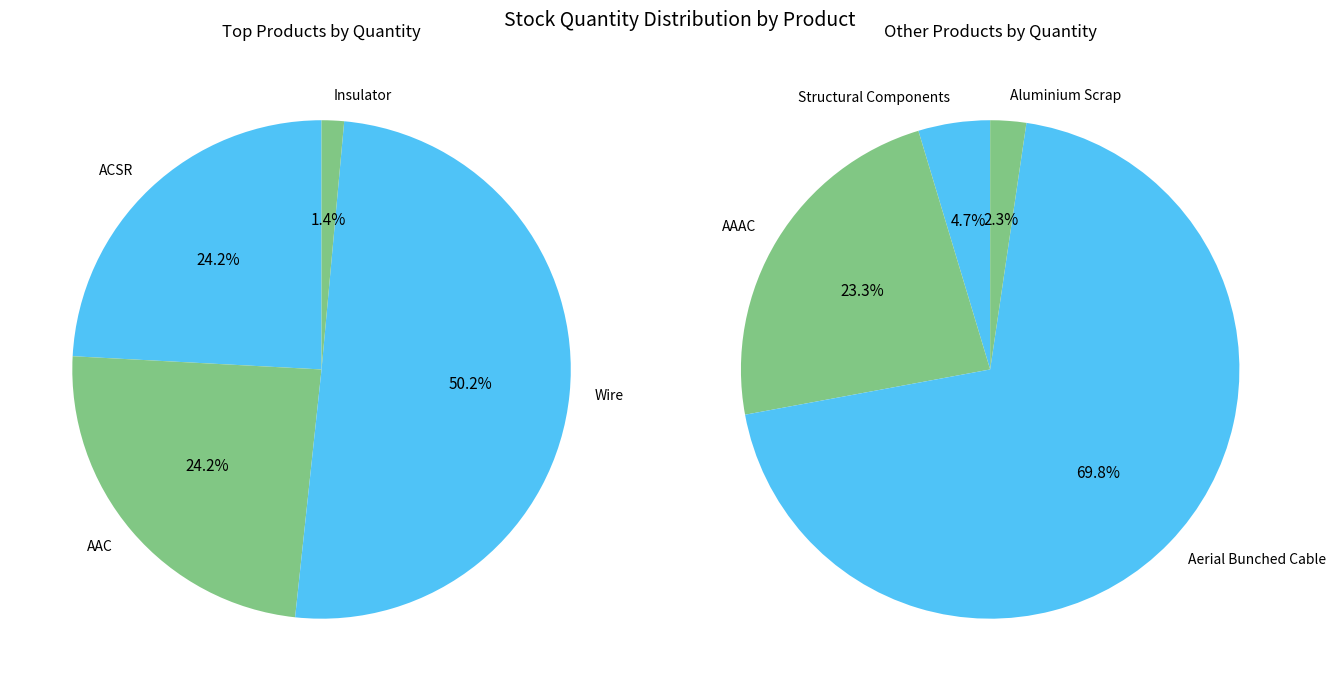

Which slice is the smallest?

Aluminium Scrap